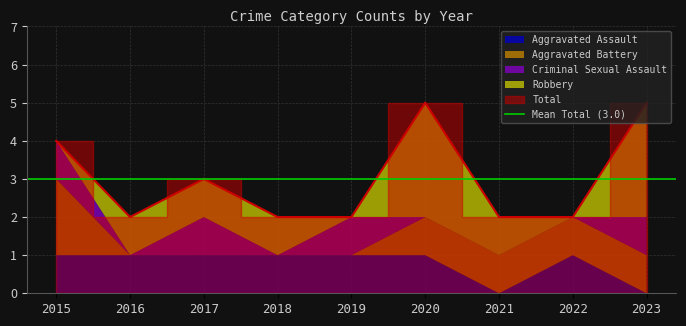

How many times do Aggravated Battery and Criminal Sexual Assault cross each other?

1